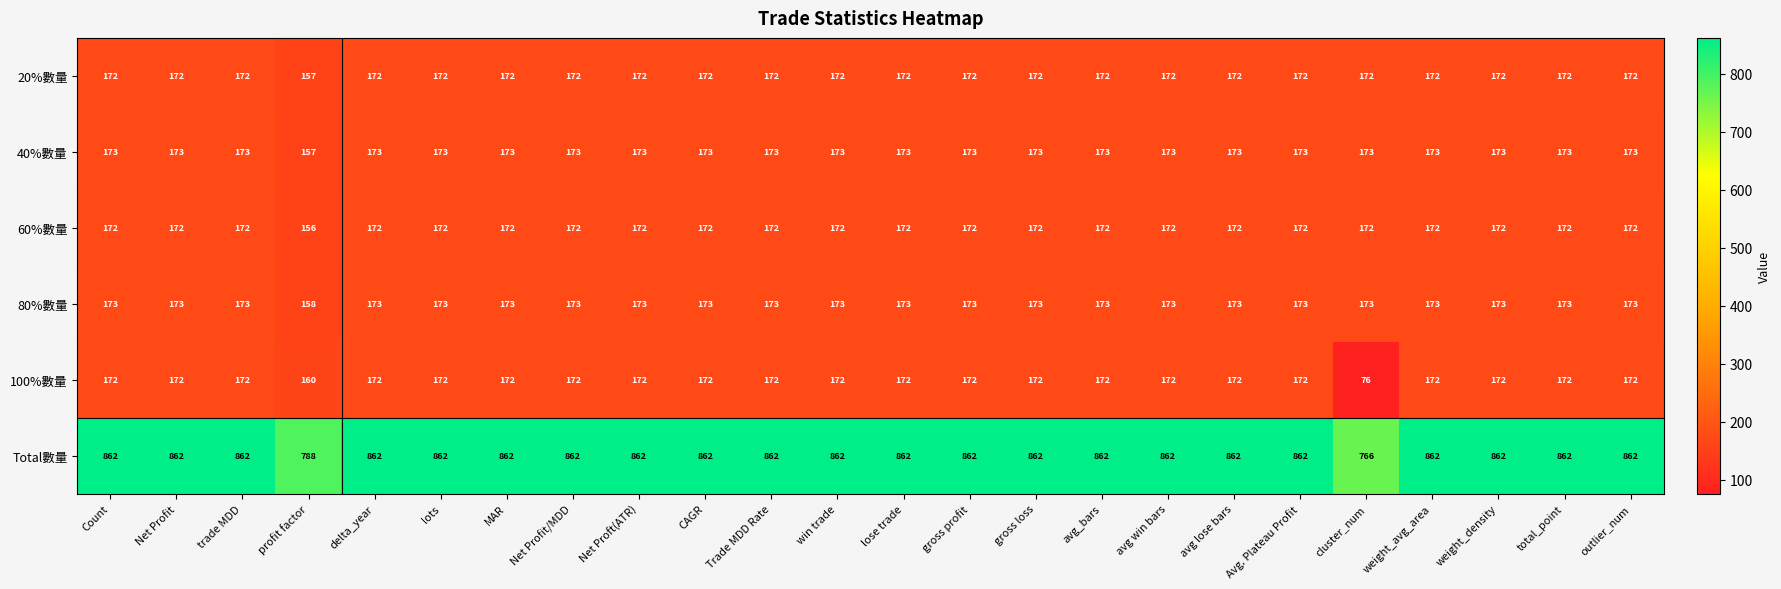

Which category has the lowest value in the 80%數量 series?

profit factor